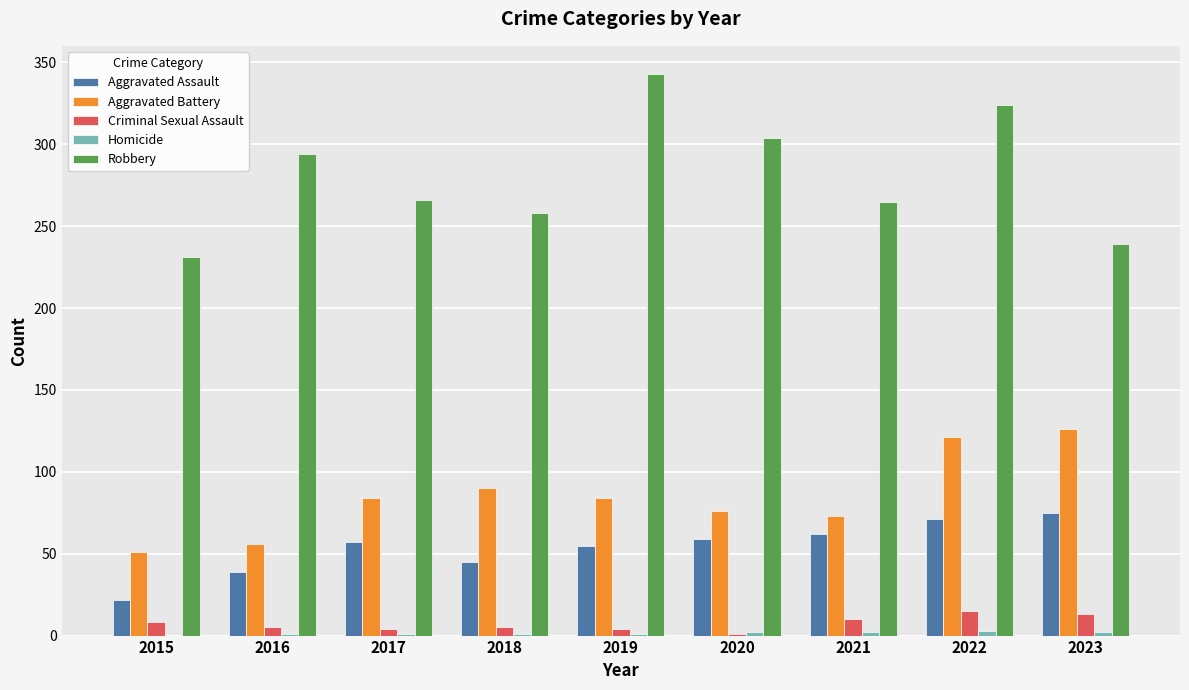

How many categories are shown in the chart?

9